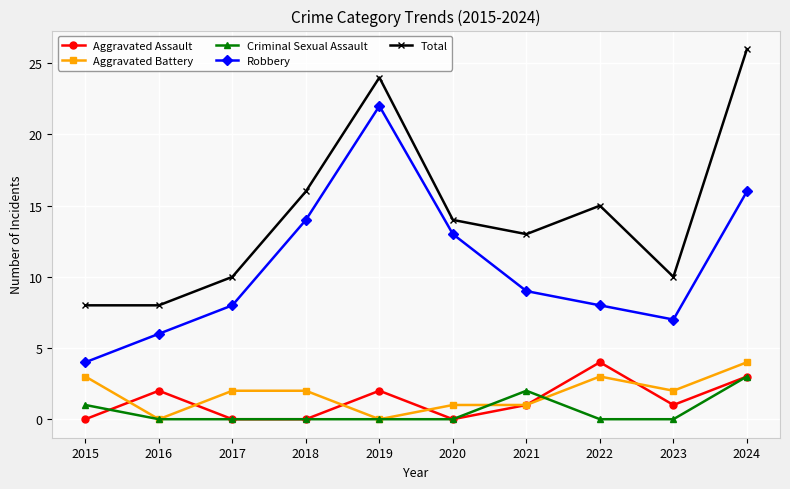

The Aggravated Battery series shows 2 at 2019. True or false?

False